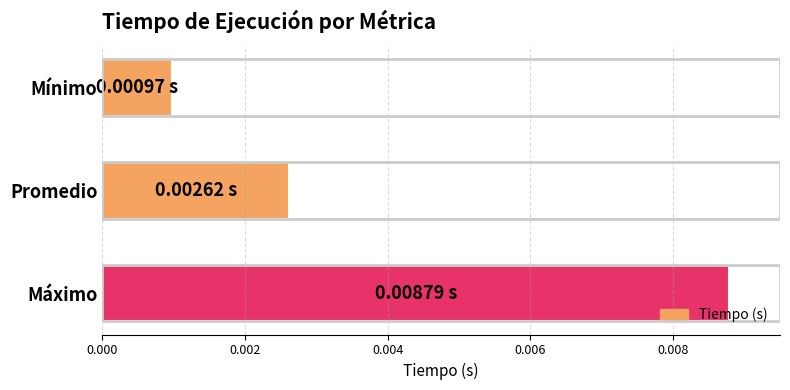

List the labels in order of value, largest first.

Máximo, Promedio, Mínimo